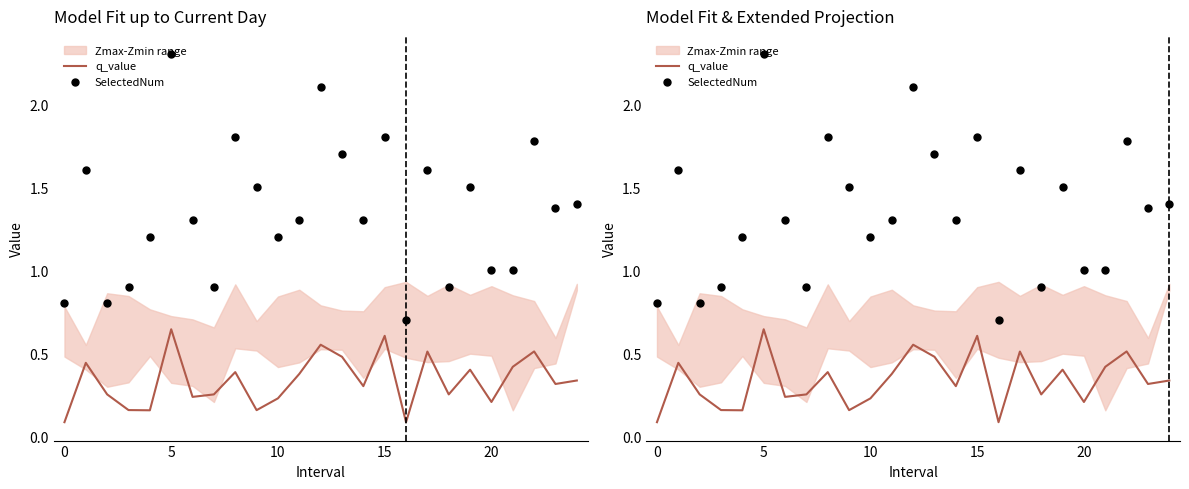

Which series has the largest total across all categories?

SelectedNum